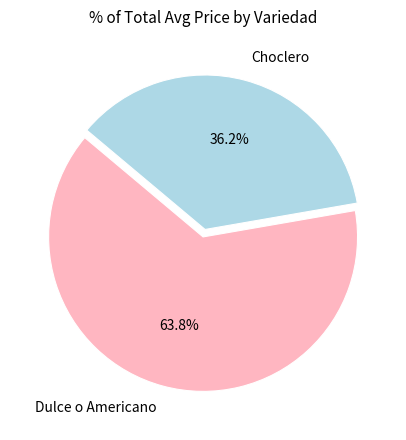

To the nearest percent, what is the average slice percentage?

50%